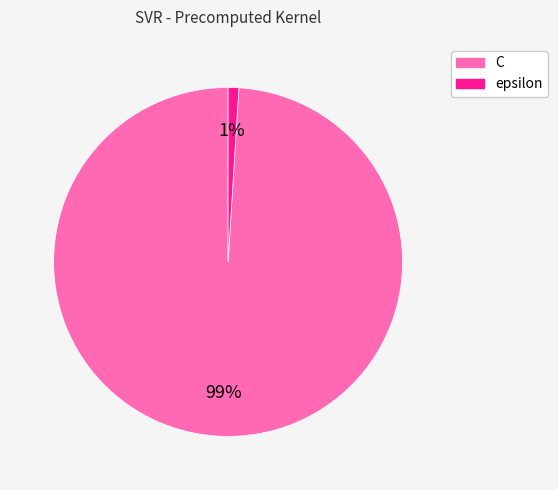

Combined, do epsilon and C account for over 50%?

Yes